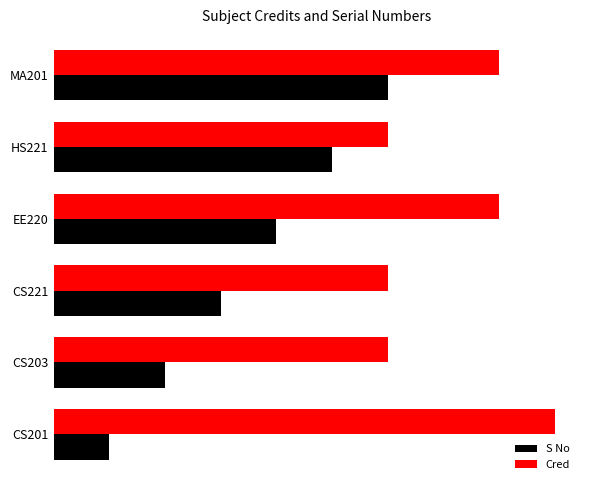

What is the smallest value displayed?

1